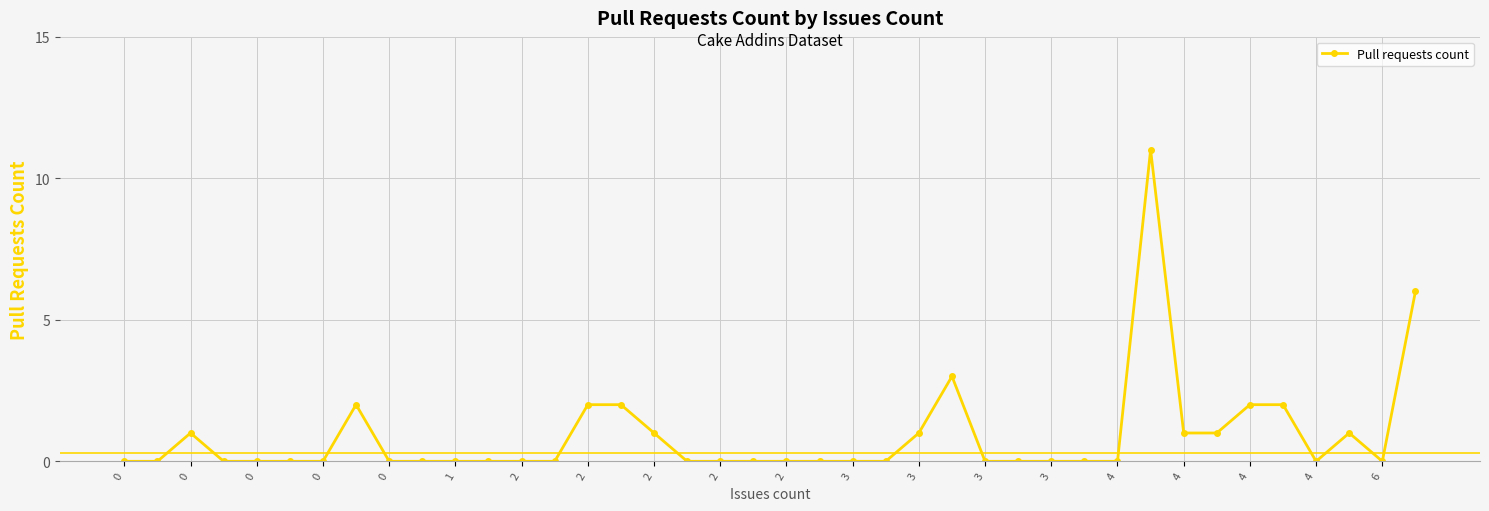

What is the average value?

1